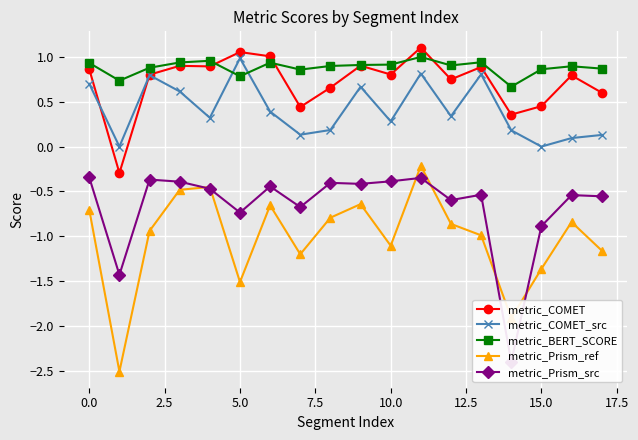

What is the sum of all metric_COMET values?

13.0